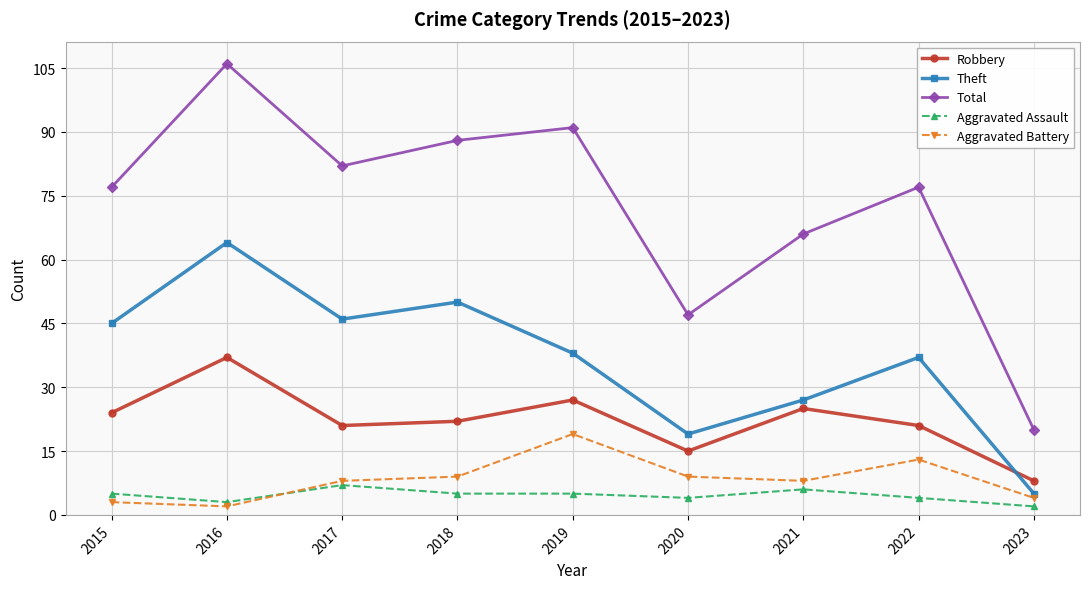

True or false: Total has a value of 30 at 2017.

False